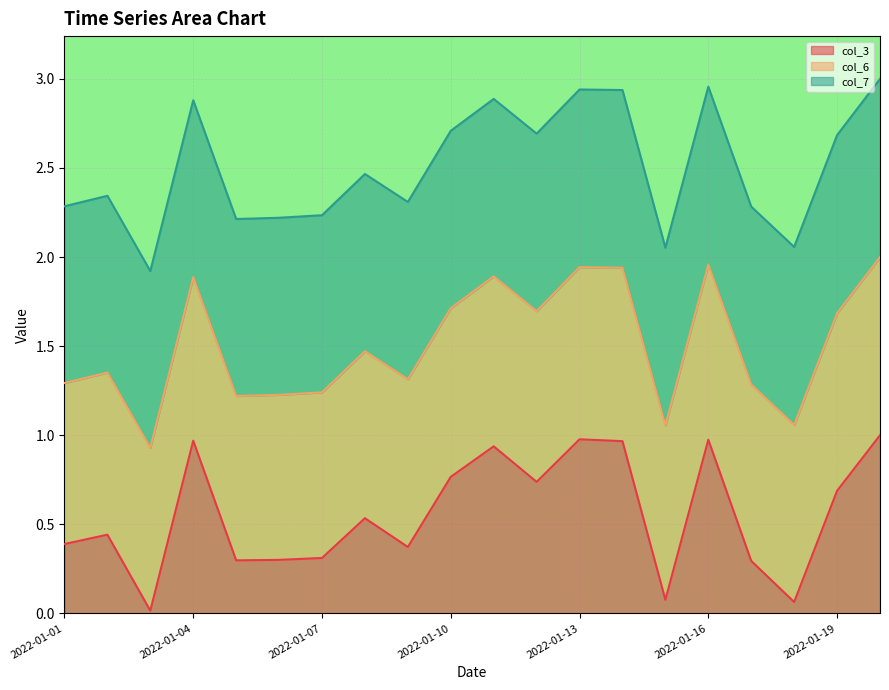

The value of col_3 at 2022-01-04 is 0.3. True or false?

False